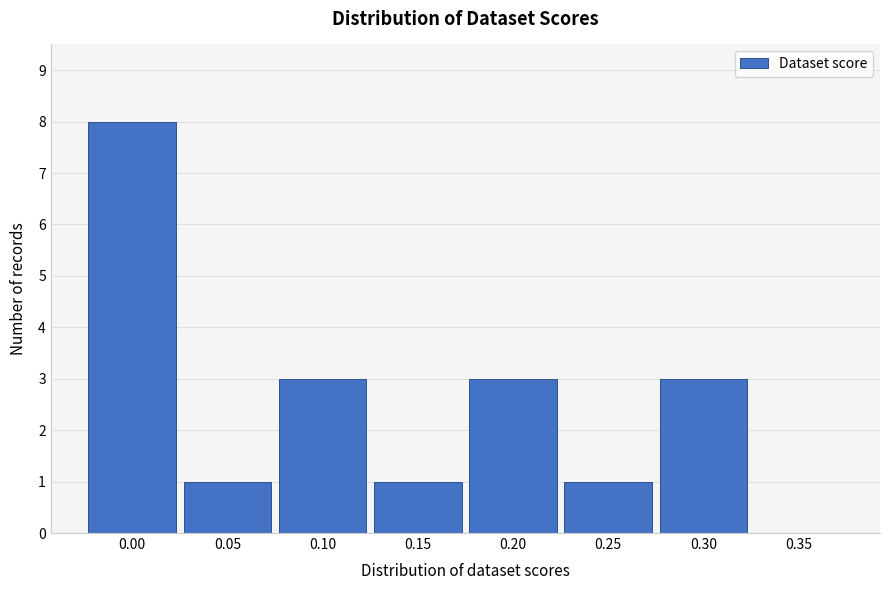

What is the sum of all values?

20